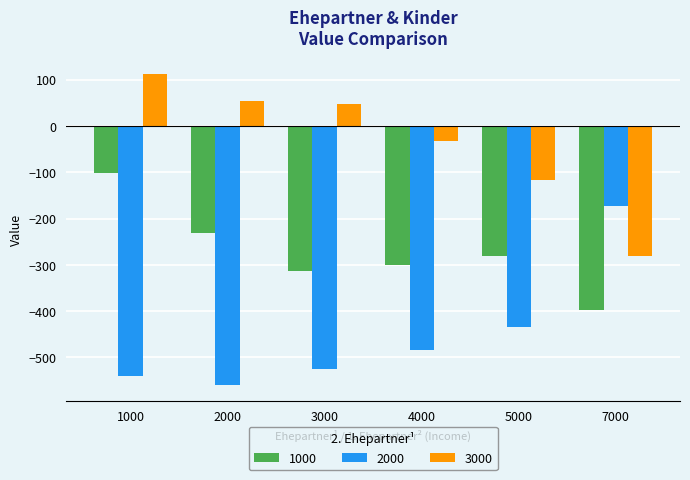

How many bars are there in each group?

3